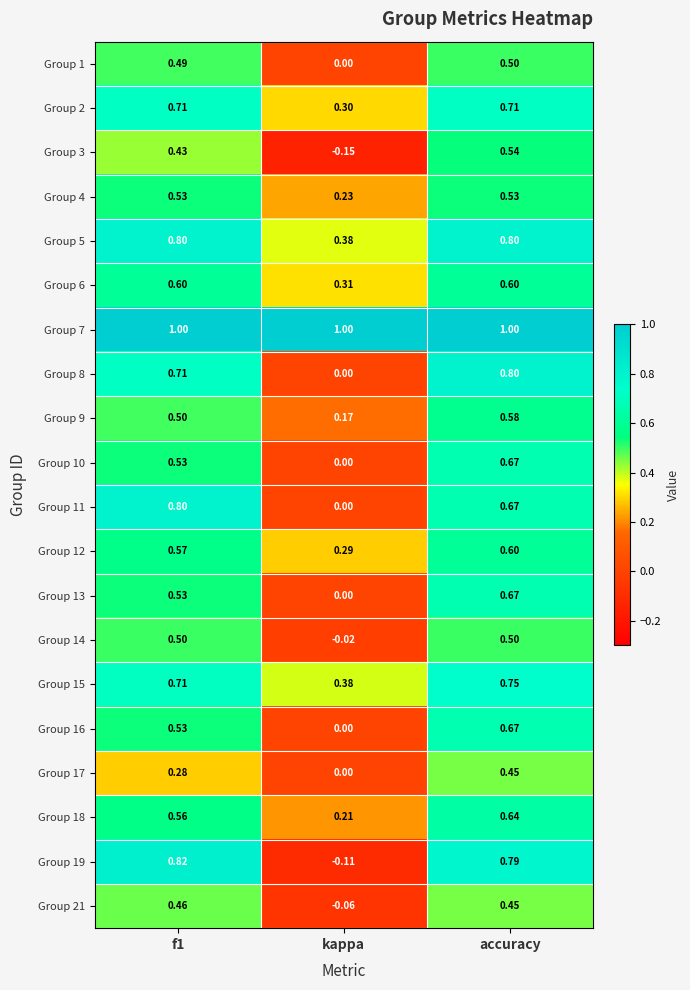

At which category is the sum across all series the highest?

accuracy